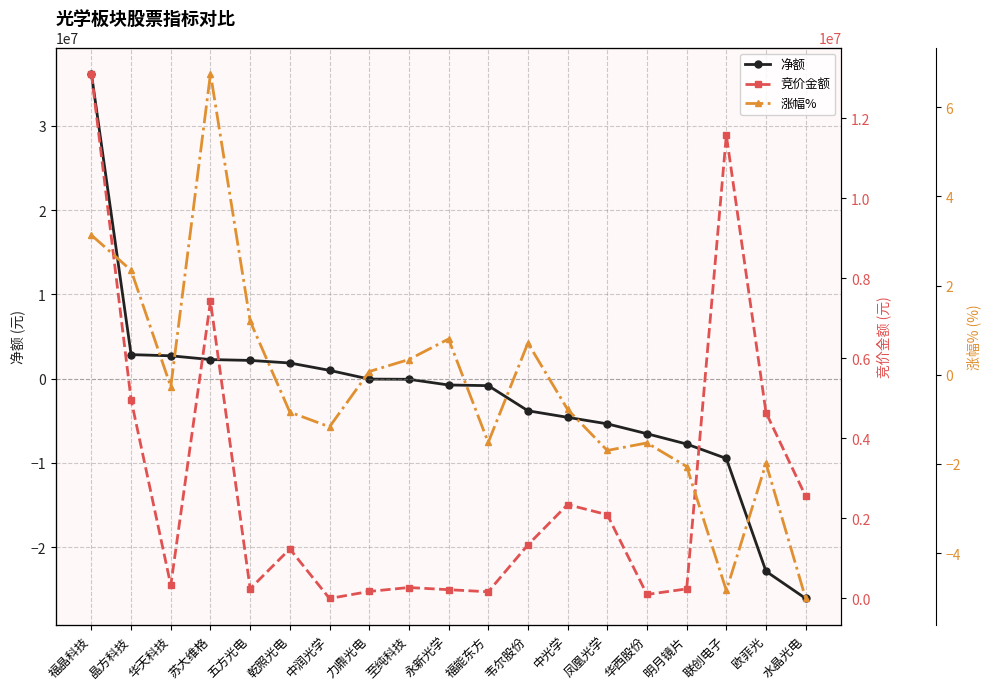

Is it true that 涨幅% equals -1.0 at 华西股份?

False